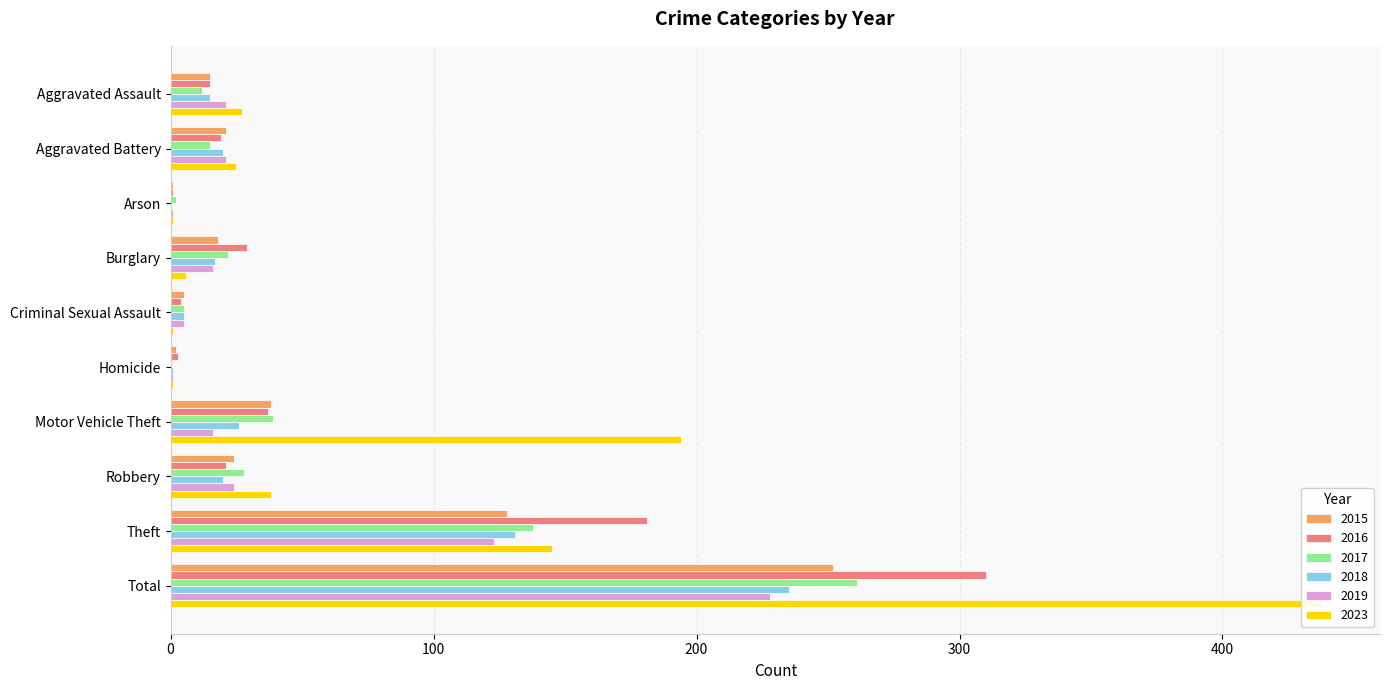

Reading left to right, extract all data points from this chart.

2015: Aggravated Assault=15	Aggravated Battery=21	Arson=1	Burglary=18	Criminal Sexual Assault=5	Homicide=2	Motor Vehicle Theft=38	Robbery=24	Theft=128	Total=252
2016: Aggravated Assault=15	Aggravated Battery=19	Arson=1	Burglary=29	Criminal Sexual Assault=4	Homicide=3	Motor Vehicle Theft=37	Robbery=21	Theft=181	Total=310
2017: Aggravated Assault=12	Aggravated Battery=15	Arson=2	Burglary=22	Criminal Sexual Assault=5	Homicide=0	Motor Vehicle Theft=39	Robbery=28	Theft=138	Total=261
2018: Aggravated Assault=15	Aggravated Battery=20	Arson=0	Burglary=17	Criminal Sexual Assault=5	Homicide=1	Motor Vehicle Theft=26	Robbery=20	Theft=131	Total=235
2019: Aggravated Assault=21	Aggravated Battery=21	Arson=1	Burglary=16	Criminal Sexual Assault=5	Homicide=1	Motor Vehicle Theft=16	Robbery=24	Theft=123	Total=228
2023: Aggravated Assault=27	Aggravated Battery=25	Arson=1	Burglary=6	Criminal Sexual Assault=1	Homicide=1	Motor Vehicle Theft=194	Robbery=38	Theft=145	Total=438